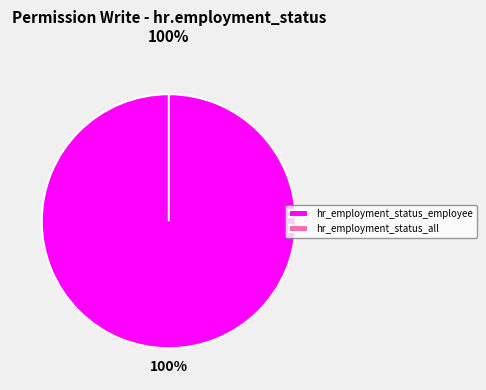

Which category has the smallest portion of the pie?

hr_employment_status_all